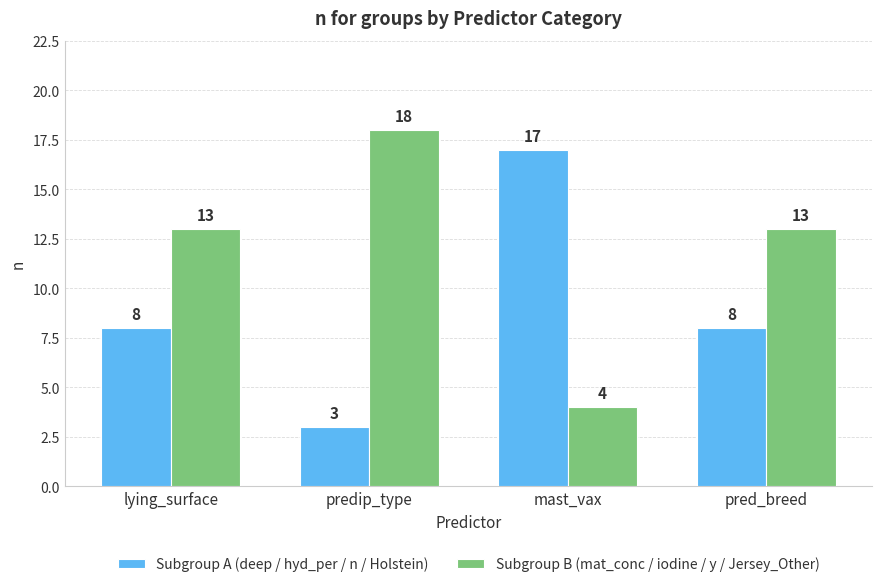

Reading left to right, transcribe all the data shown in this chart.

Subgroup A (deep / hyd_per / n / Holstein): 8	3	17	8
Subgroup B (mat_conc / iodine / y / Jersey_Other): 13	18	4	13